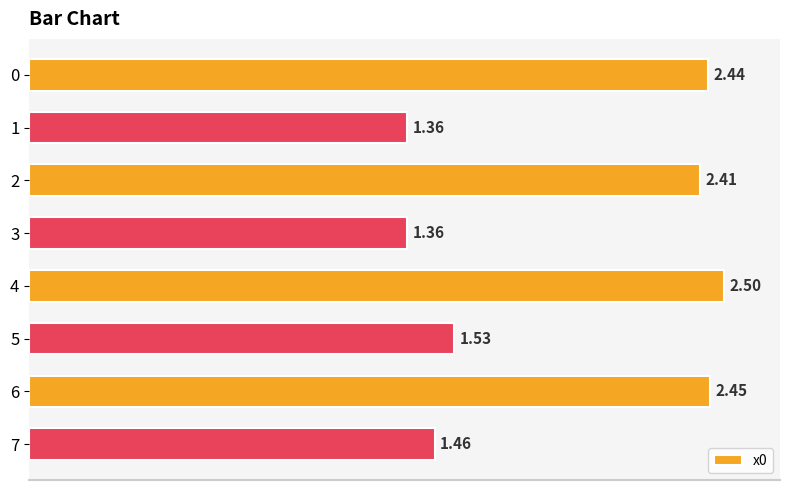

How many data points are above 2?

4